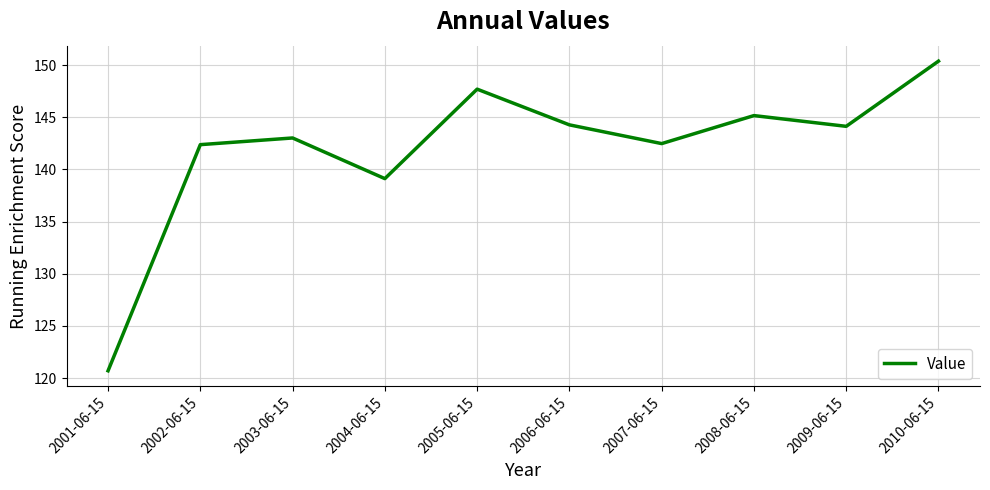

What is the change in value from 2003-06-15 to 2007-06-15?

-0.5